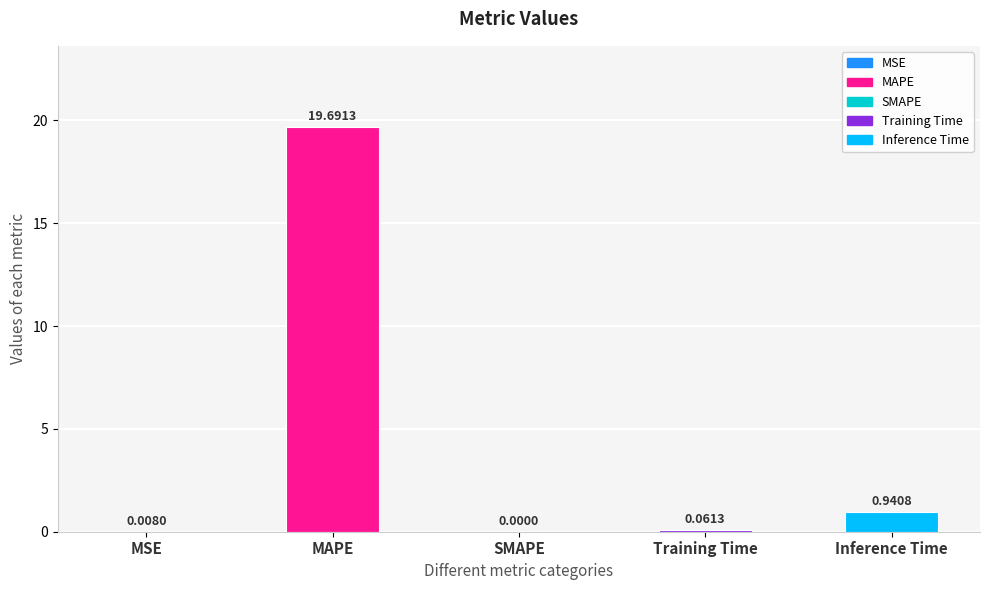

What is the sum of the values at MAPE and SMAPE?

19.7